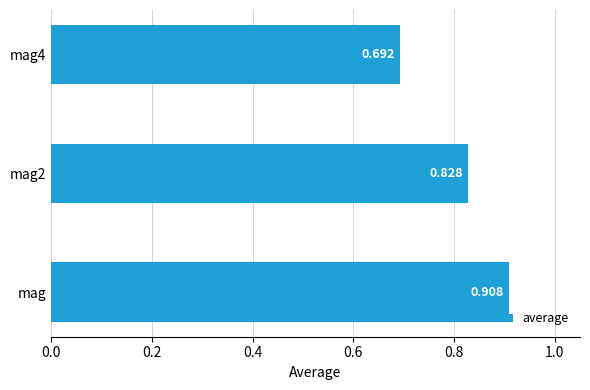

Which label corresponds to the largest value in the chart?

mag